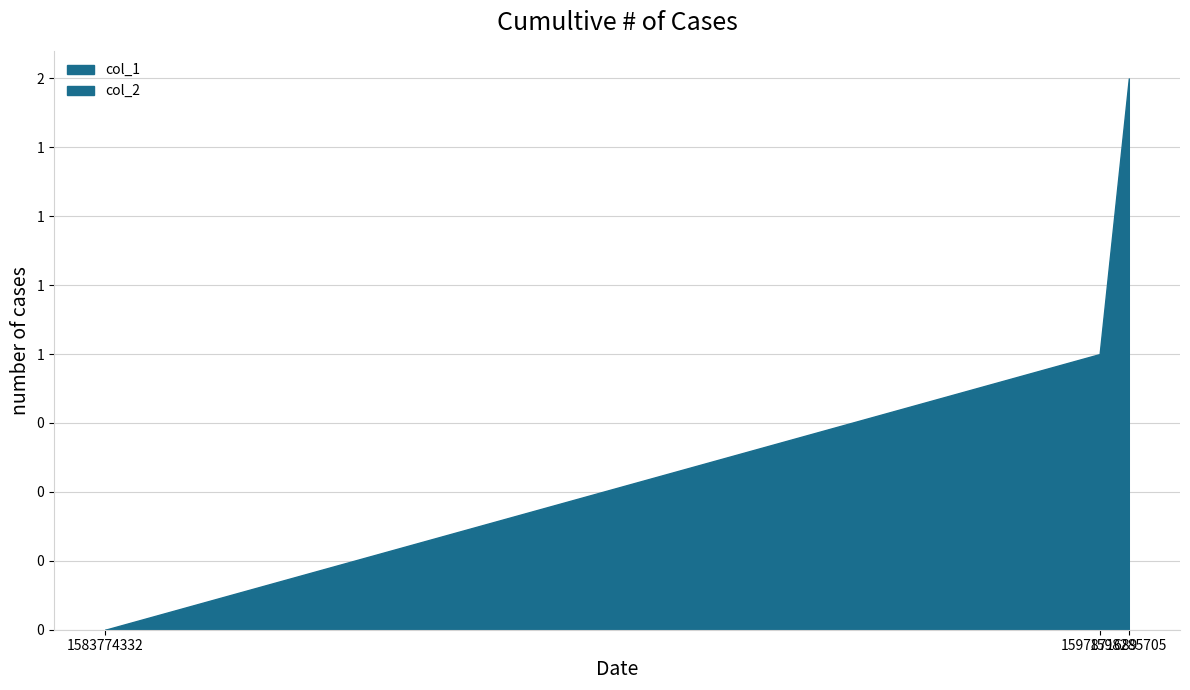

Rank the series by their average value, from lowest to highest.

col_2, col_1